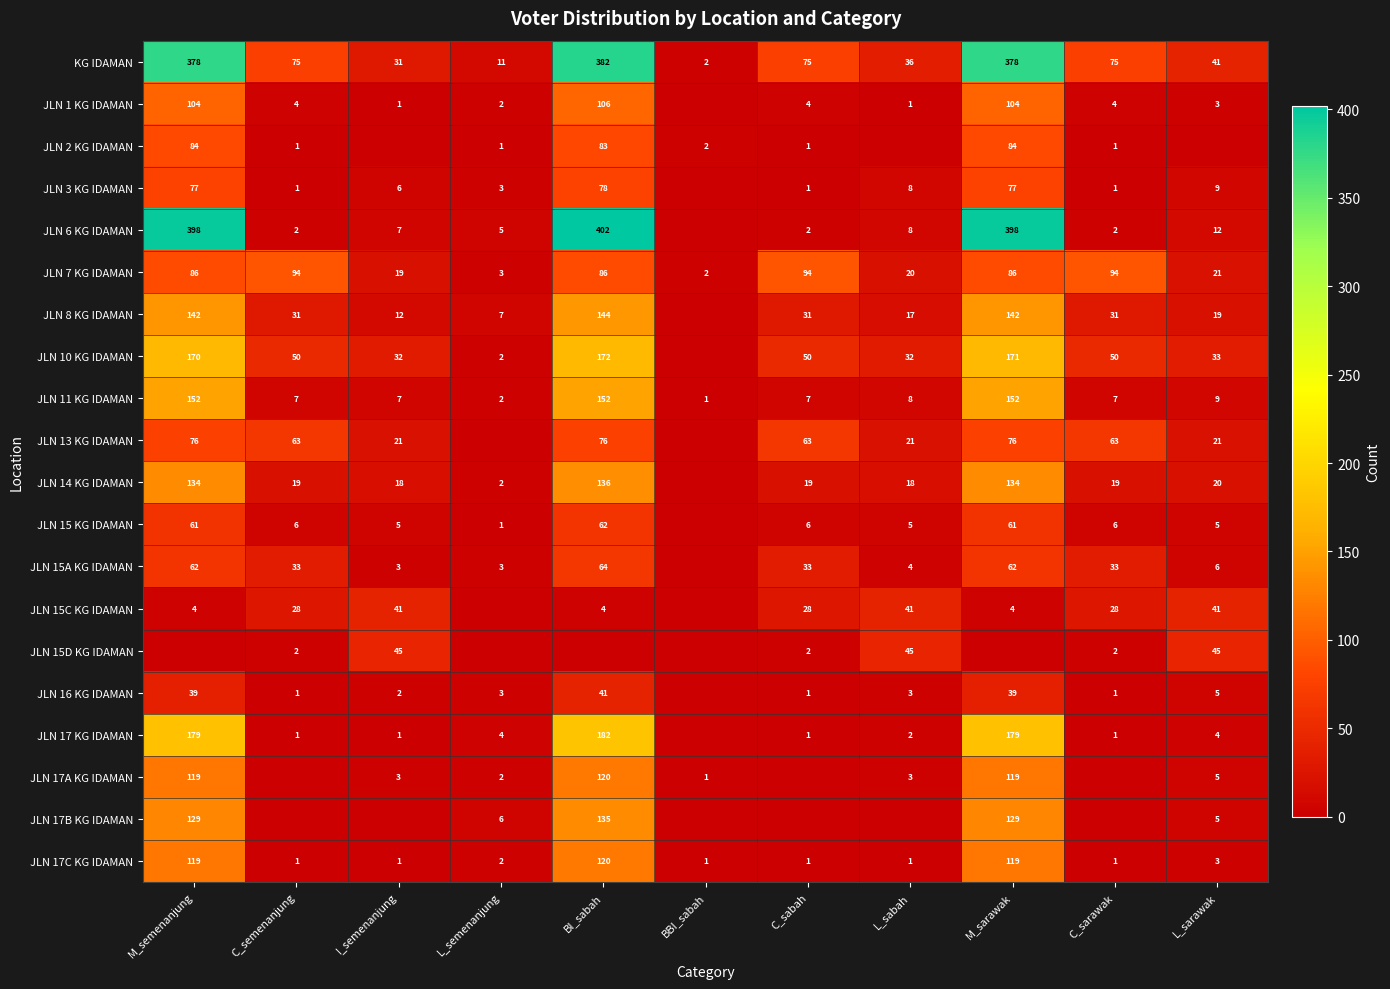

What is the difference between the maximum and second lowest values in the JLN 7 KG IDAMAN series?

91